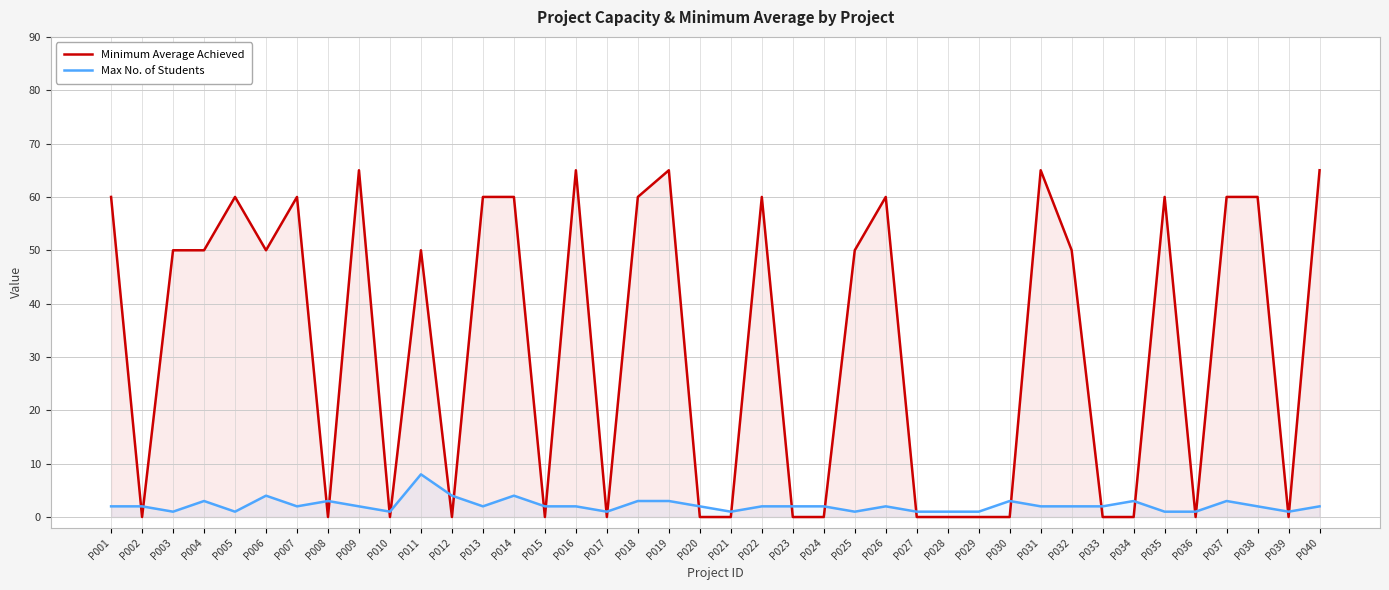

What is the sum of the Max No. of Students values at P002 and P023?

4